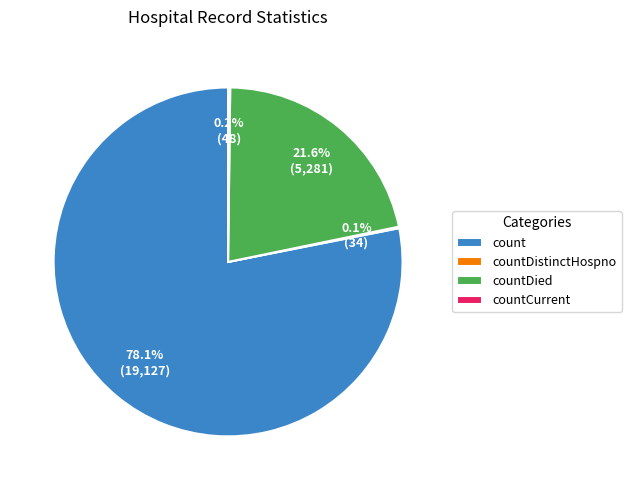

True or false: count accounts for 78% of the total.

True